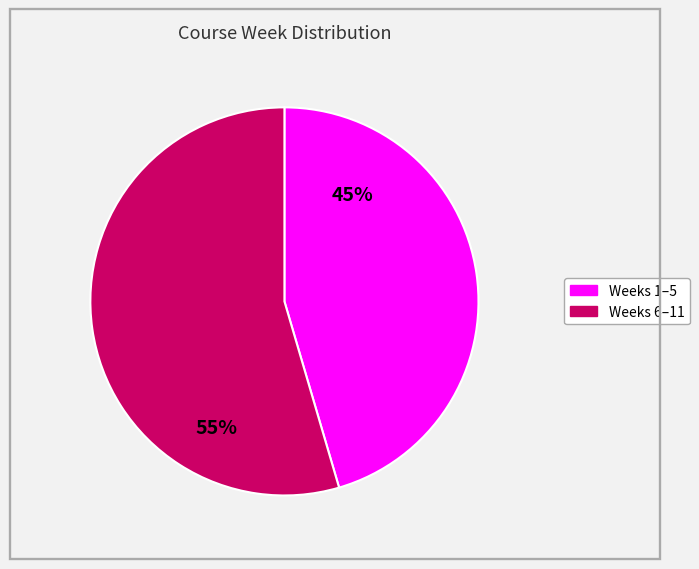

To the nearest percent, what is the average slice percentage?

50%